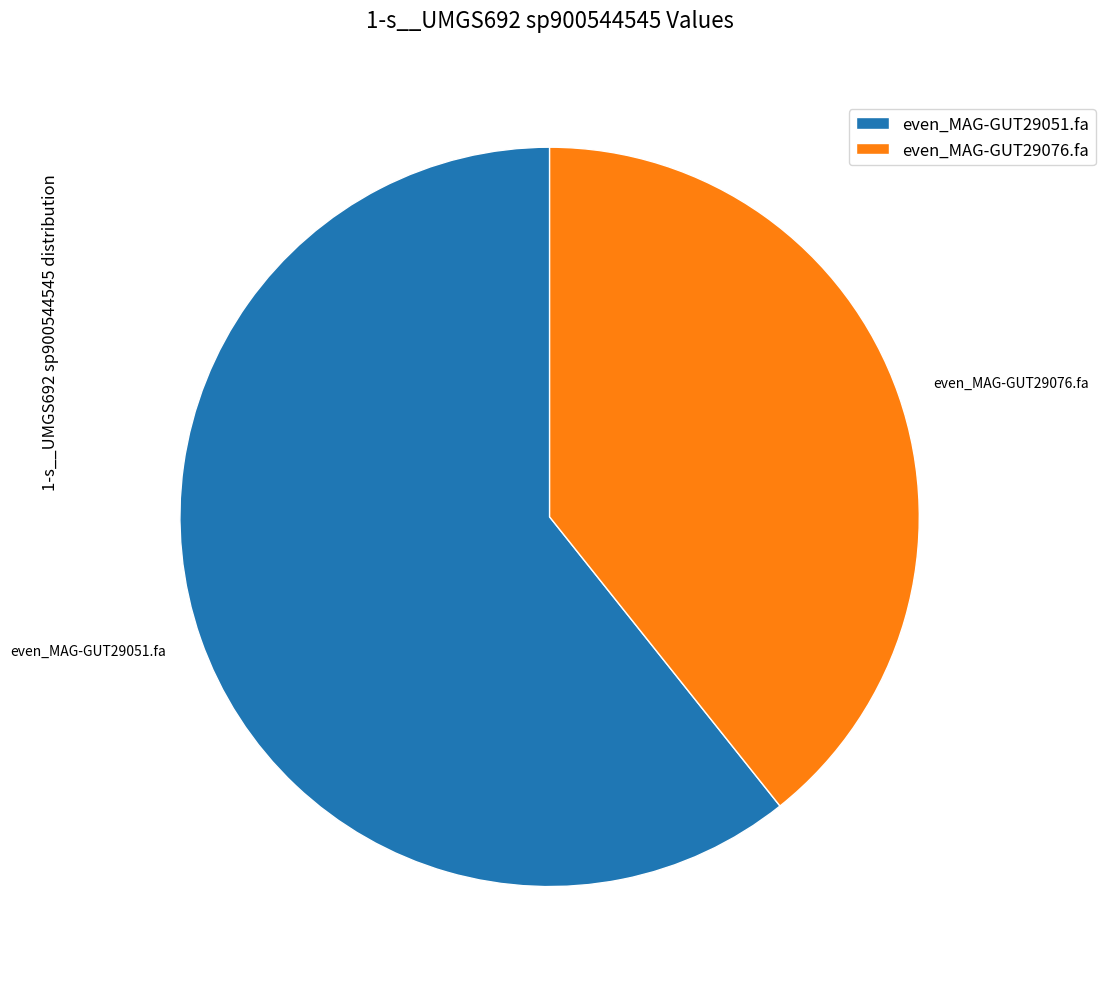

Which slice is the smallest?

even_MAG-GUT29076.fa